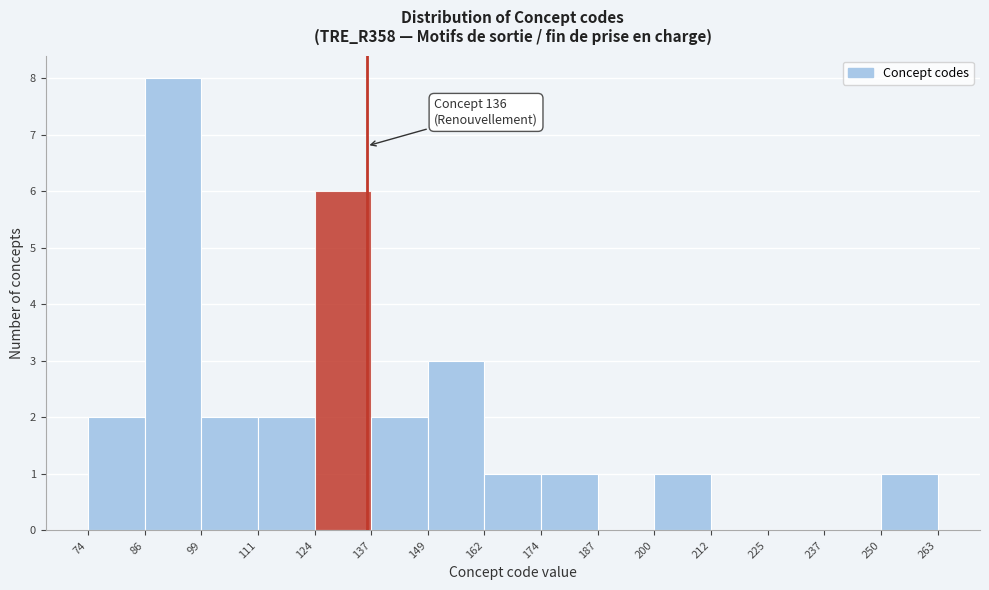

Over which range of the x-axis is the bar tallest?

86 to 99